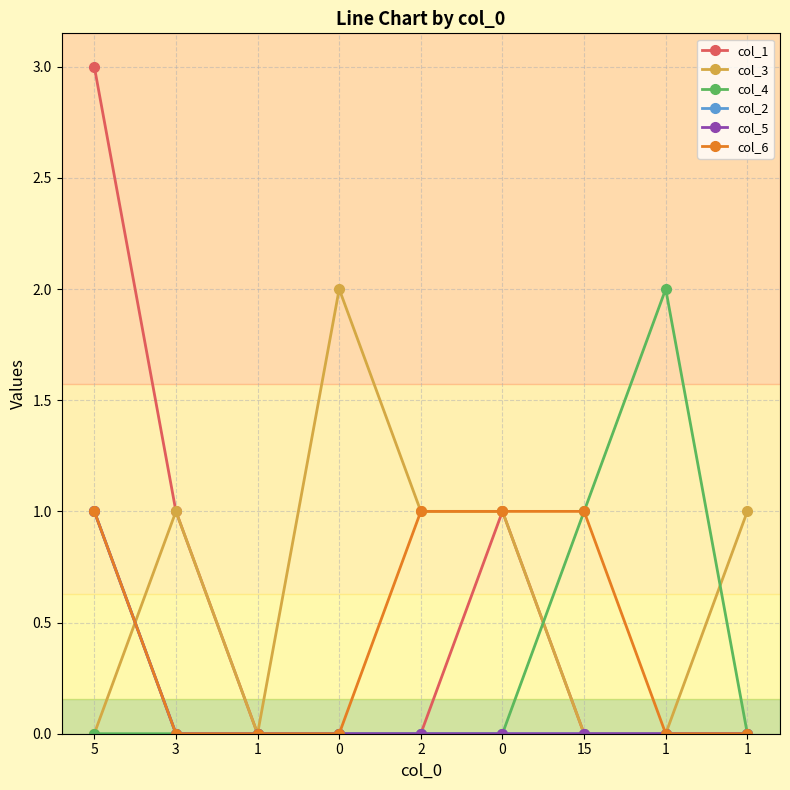

How many lines are shown in the chart?

6